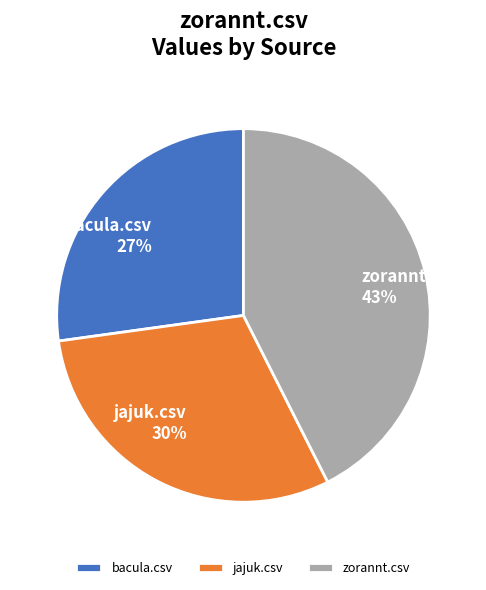

How many slices are in this pie chart?

3